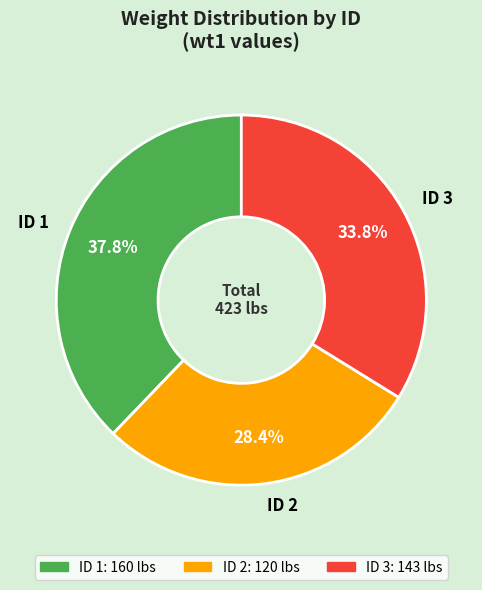

Count the number of slices in the pie.

3